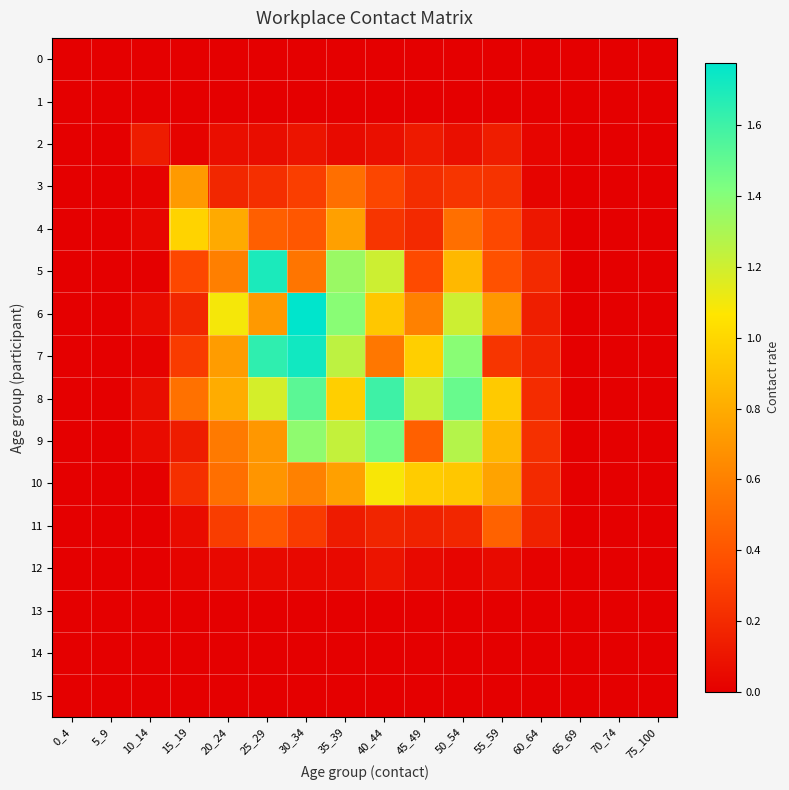

Reading left to right, list all the values displayed in this chart.

0: 0_4=0.0	5_9=0.0	10_14=0.0	15_19=0.0	20_24=0.0	25_29=0.0	30_34=0.0	35_39=0.0	40_44=0.0	45_49=0.0	50_54=0.0	55_59=0.0	60_64=0.0	65_69=0.0	70_74=0.0	75_100=0.0
1: 0_4=0.0	5_9=0.0	10_14=0.0	15_19=0.0	20_24=0.0	25_29=0.0	30_34=0.0	35_39=0.0	40_44=0.0	45_49=0.0	50_54=0.0	55_59=0.0	60_64=0.0	65_69=0.0	70_74=0.0	75_100=0.0
2: 0_4=0.0	5_9=0.0	10_14=0.1	15_19=0.0	20_24=0.1	25_29=0.1	30_34=0.1	35_39=0.1	40_44=0.1	45_49=0.1	50_54=0.1	55_59=0.1	60_64=0.0	65_69=0.0	70_74=0.0	75_100=0.0
3: 0_4=0.0	5_9=0.0	10_14=0.0	15_19=0.7	20_24=0.2	25_29=0.2	30_34=0.3	35_39=0.5	40_44=0.3	45_49=0.2	50_54=0.3	55_59=0.2	60_64=0.0	65_69=0.0	70_74=0.0	75_100=0.0
4: 0_4=0.0	5_9=0.0	10_14=0.0	15_19=1.0	20_24=0.8	25_29=0.4	30_34=0.4	35_39=0.7	40_44=0.3	45_49=0.2	50_54=0.5	55_59=0.3	60_64=0.1	65_69=0.0	70_74=0.0	75_100=0.0
5: 0_4=0.0	5_9=0.0	10_14=0.0	15_19=0.3	20_24=0.6	25_29=1.7	30_34=0.5	35_39=1.3	40_44=1.2	45_49=0.3	50_54=0.9	55_59=0.4	60_64=0.2	65_69=0.0	70_74=0.0	75_100=0.0
6: 0_4=0.0	5_9=0.0	10_14=0.1	15_19=0.2	20_24=1.1	25_29=0.7	30_34=1.8	35_39=1.4	40_44=0.9	45_49=0.6	50_54=1.2	55_59=0.7	60_64=0.1	65_69=0.0	70_74=0.0	75_100=0.0
7: 0_4=0.0	5_9=0.0	10_14=0.0	15_19=0.3	20_24=0.7	25_29=1.6	30_34=1.7	35_39=1.2	40_44=0.6	45_49=1.0	50_54=1.4	55_59=0.3	60_64=0.2	65_69=0.0	70_74=0.0	75_100=0.0
8: 0_4=0.0	5_9=0.0	10_14=0.1	15_19=0.5	20_24=0.8	25_29=1.2	30_34=1.5	35_39=1.0	40_44=1.6	45_49=1.2	50_54=1.5	55_59=0.9	60_64=0.2	65_69=0.0	70_74=0.0	75_100=0.0
9: 0_4=0.0	5_9=0.0	10_14=0.1	15_19=0.1	20_24=0.6	25_29=0.7	30_34=1.4	35_39=1.2	40_44=1.4	45_49=0.5	50_54=1.3	55_59=0.9	60_64=0.2	65_69=0.0	70_74=0.0	75_100=0.0
10: 0_4=0.0	5_9=0.0	10_14=0.0	15_19=0.2	20_24=0.5	25_29=0.7	30_34=0.6	35_39=0.7	40_44=1.1	45_49=0.9	50_54=0.9	55_59=0.8	60_64=0.2	65_69=0.0	70_74=0.0	75_100=0.0
11: 0_4=0.0	5_9=0.0	10_14=0.0	15_19=0.1	20_24=0.3	25_29=0.4	30_34=0.3	35_39=0.1	40_44=0.2	45_49=0.2	50_54=0.2	55_59=0.5	60_64=0.2	65_69=0.0	70_74=0.0	75_100=0.0
12: 0_4=0.0	5_9=0.0	10_14=0.0	15_19=0.0	20_24=0.0	25_29=0.0	30_34=0.0	35_39=0.0	40_44=0.1	45_49=0.0	50_54=0.0	55_59=0.1	60_64=0.0	65_69=0.0	70_74=0.0	75_100=0.0
13: 0_4=0.0	5_9=0.0	10_14=0.0	15_19=0.0	20_24=0.0	25_29=0.0	30_34=0.0	35_39=0.0	40_44=0.0	45_49=0.0	50_54=0.0	55_59=0.0	60_64=0.0	65_69=0.0	70_74=0.0	75_100=0.0
14: 0_4=0.0	5_9=0.0	10_14=0.0	15_19=0.0	20_24=0.0	25_29=0.0	30_34=0.0	35_39=0.0	40_44=0.0	45_49=0.0	50_54=0.0	55_59=0.0	60_64=0.0	65_69=0.0	70_74=0.0	75_100=0.0
15: 0_4=0.0	5_9=0.0	10_14=0.0	15_19=0.0	20_24=0.0	25_29=0.0	30_34=0.0	35_39=0.0	40_44=0.0	45_49=0.0	50_54=0.0	55_59=0.0	60_64=0.0	65_69=0.0	70_74=0.0	75_100=0.0